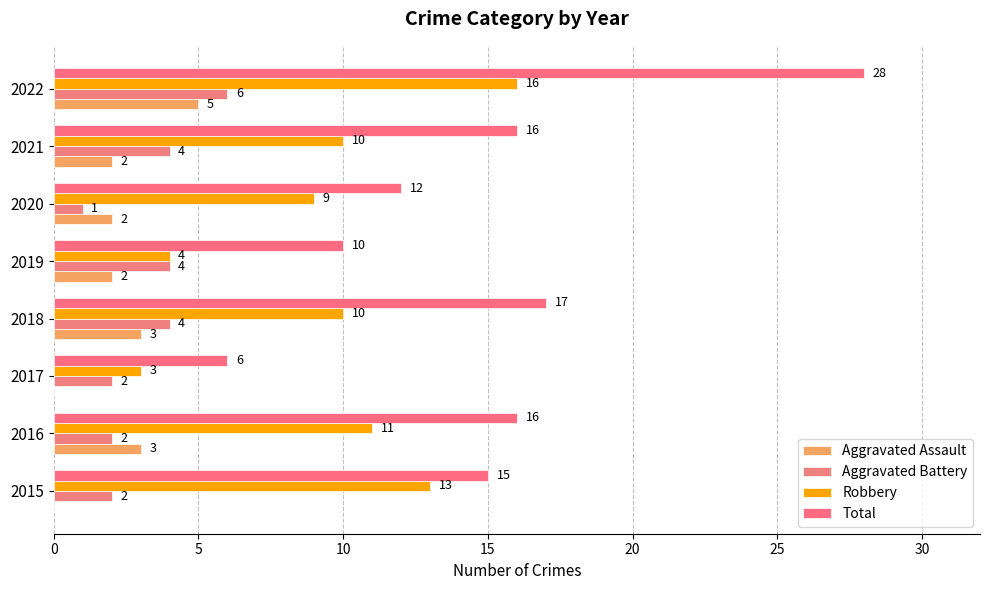

How many values in Aggravated Assault are above zero?

6